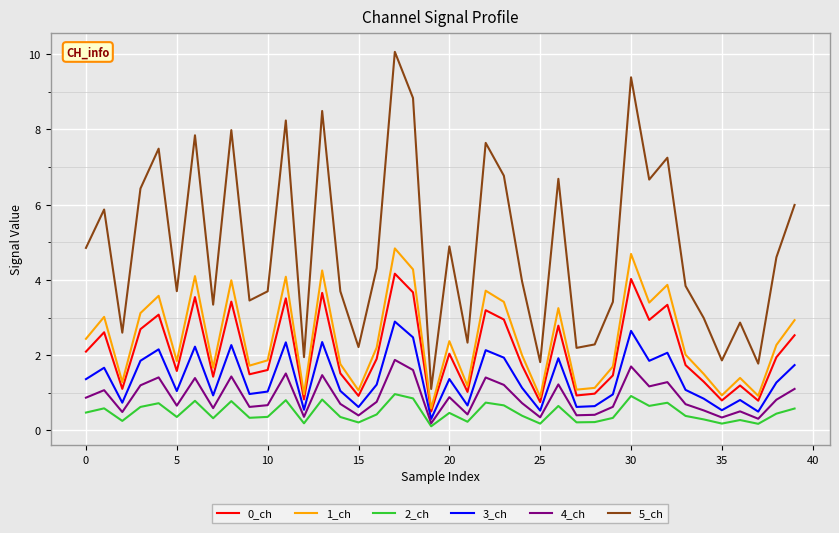

Rank the series by their maximum value, from highest to lowest.

5_ch, 1_ch, 0_ch, 3_ch, 4_ch, 2_ch